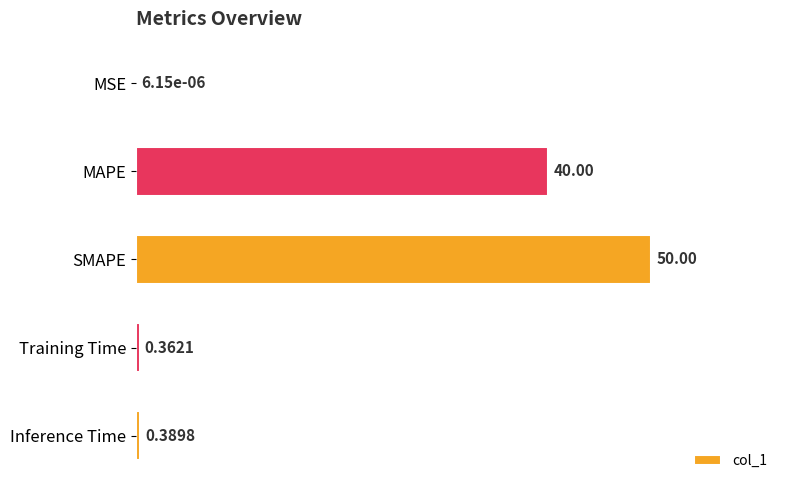

Where is the data nearest to the value 25?

MAPE